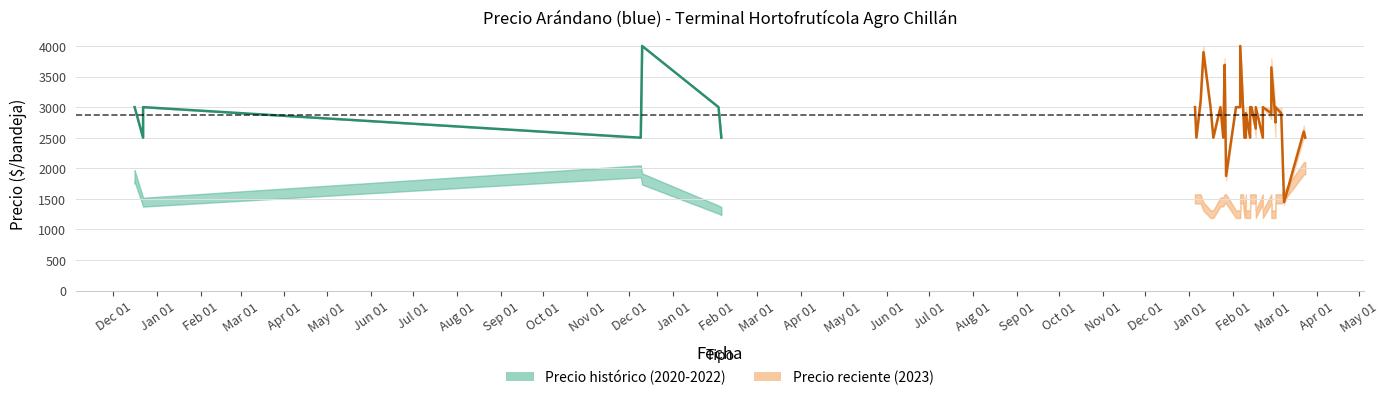

Count the number of categories in the chart.

40